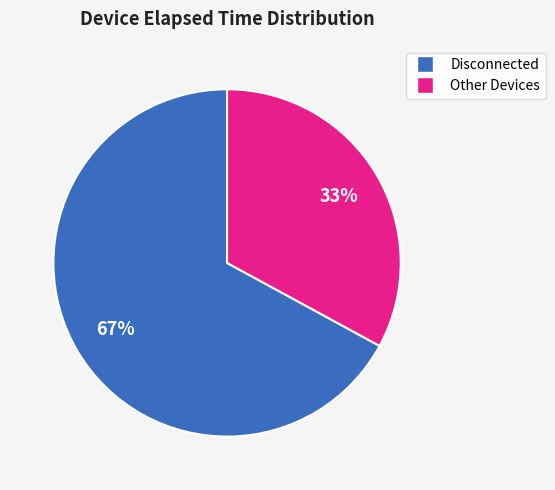

To the nearest percent, what is the average slice percentage?

50%